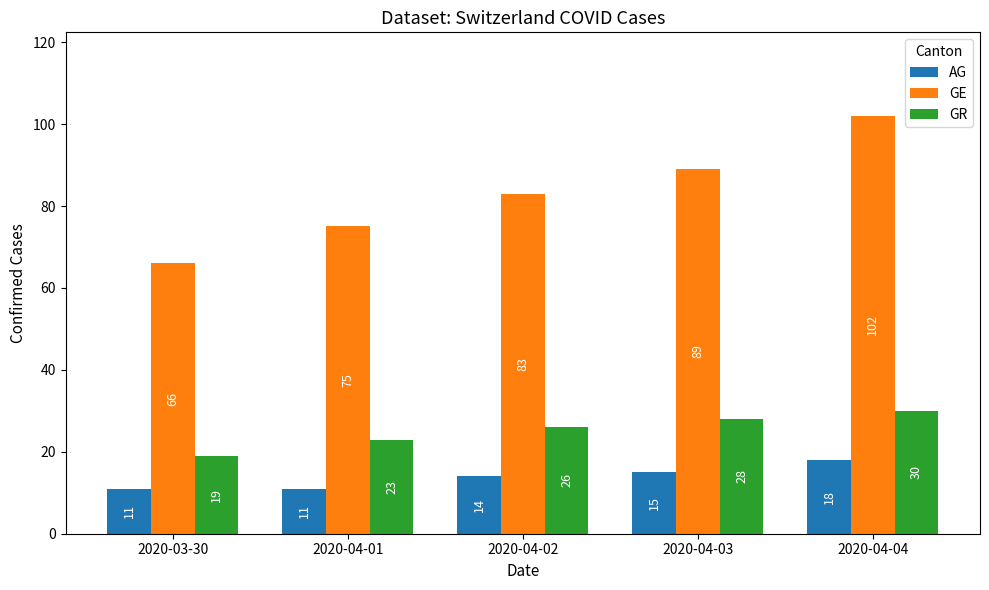

List the series in order of their overall mean, highest first.

GE, GR, AG